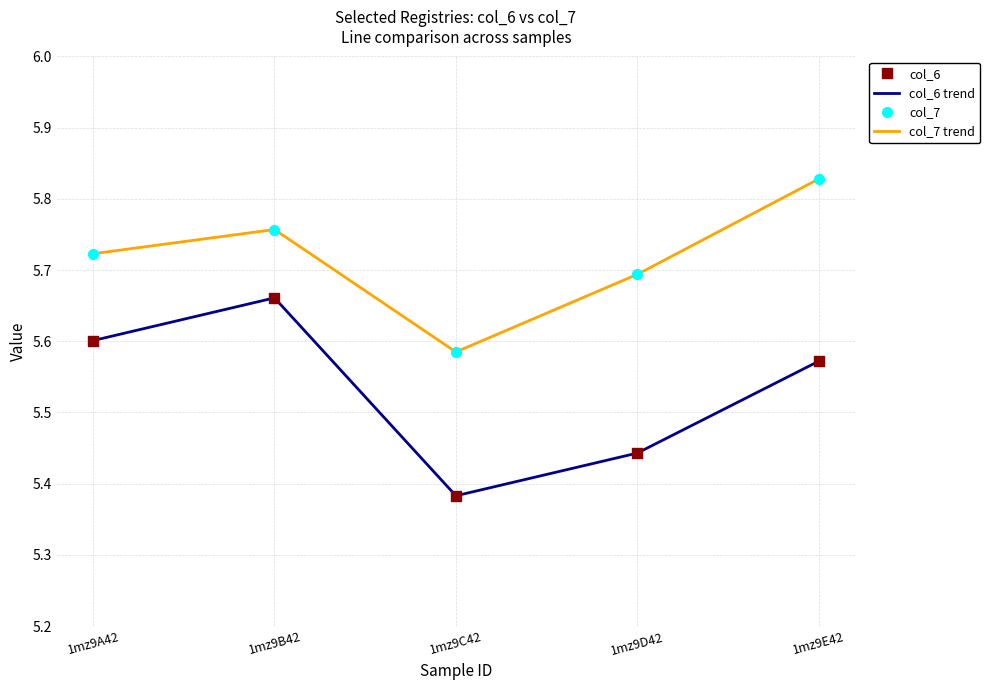

What is the total value across all series at 1mz9E42?

11.4